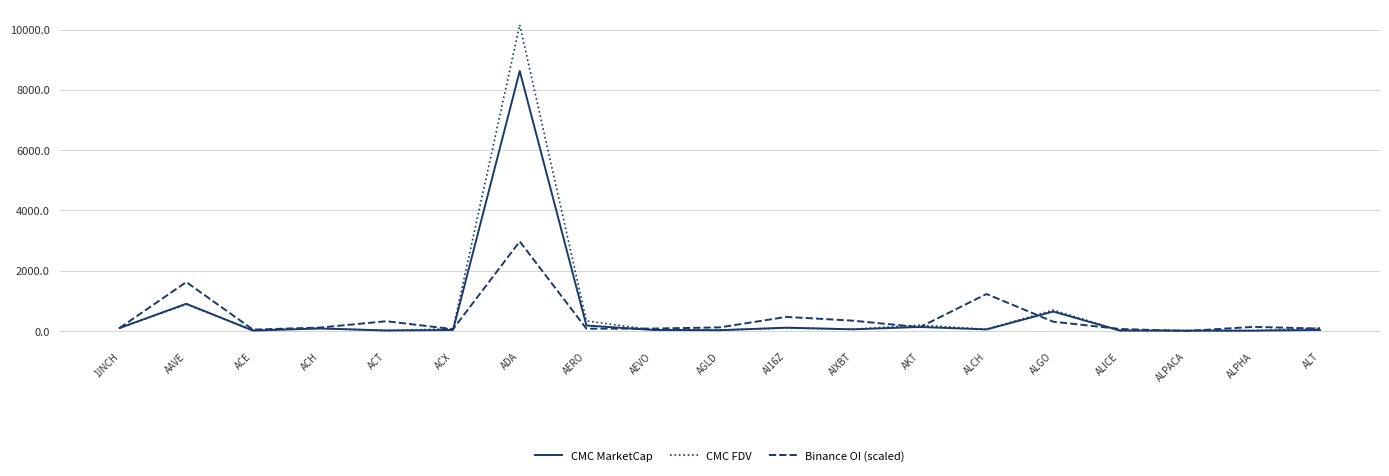

Where does the CMC MarketCap series first go above 52?

1INCH